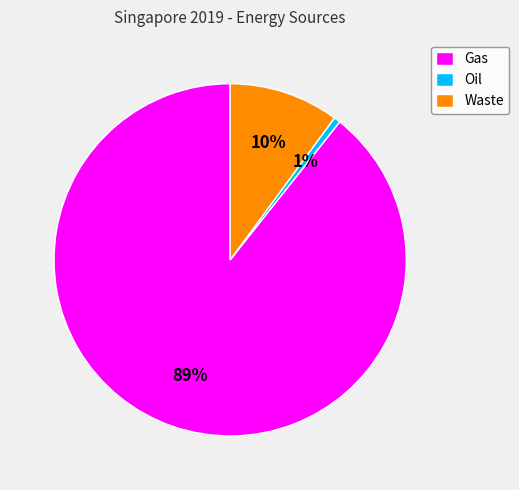

Does Waste account for over 50% of the chart?

No